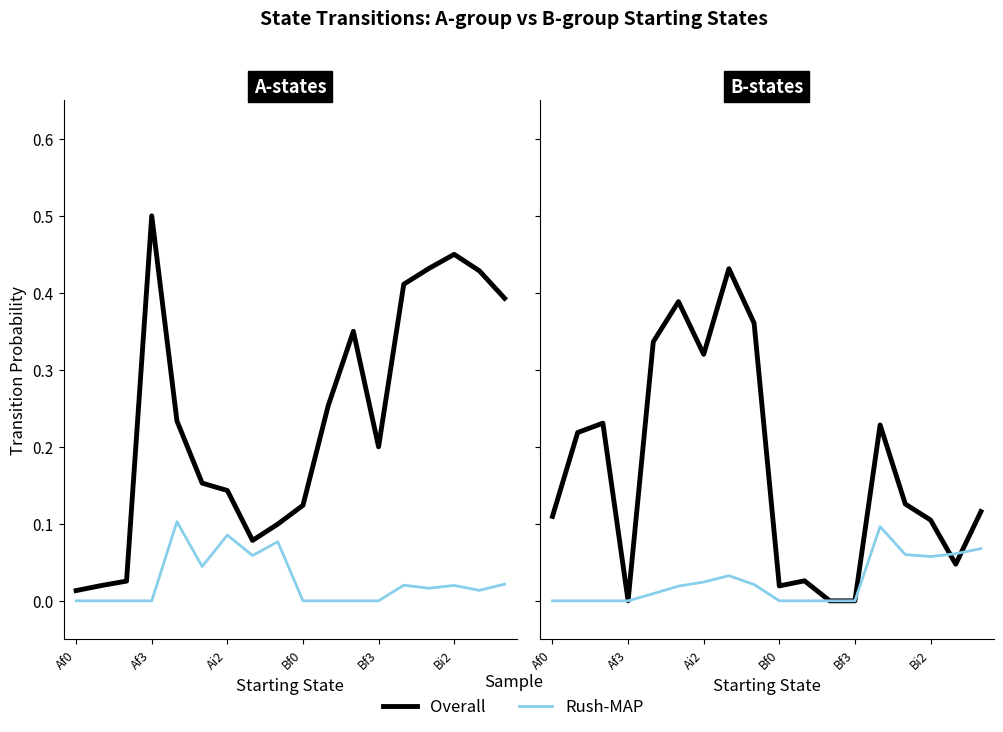

Is it true that Rush-MAP equals 0.0 at 7?

True